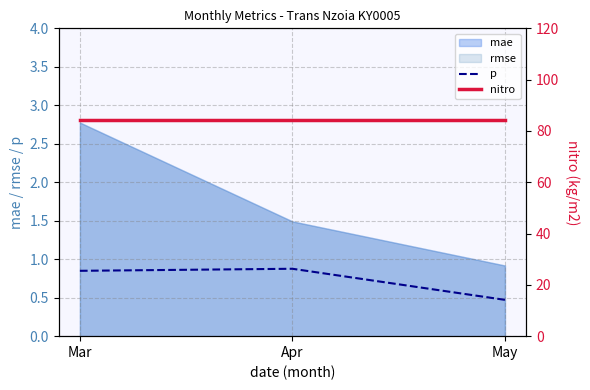

The p series shows 0.9 at Apr. True or false?

True